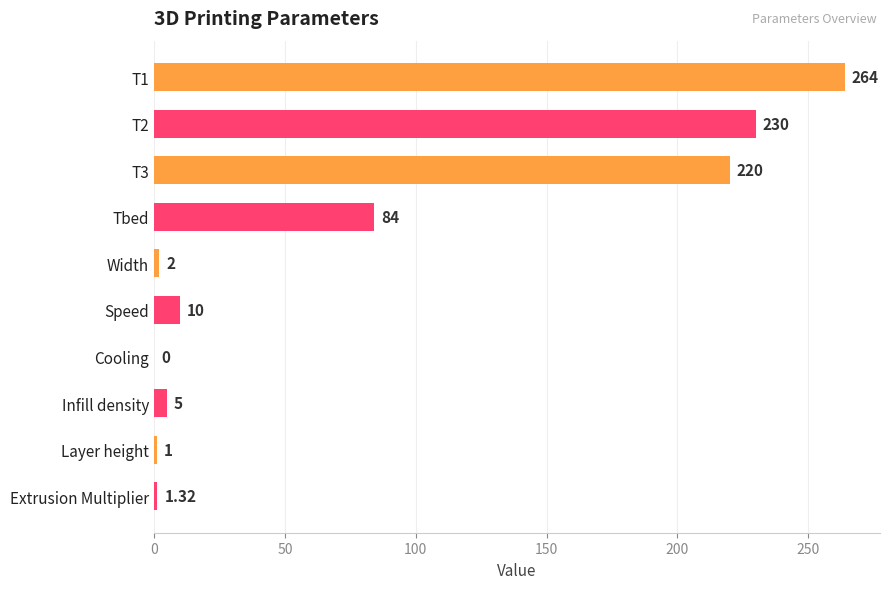

What is the ratio of the value at T2 to the value at Layer height?

230.0